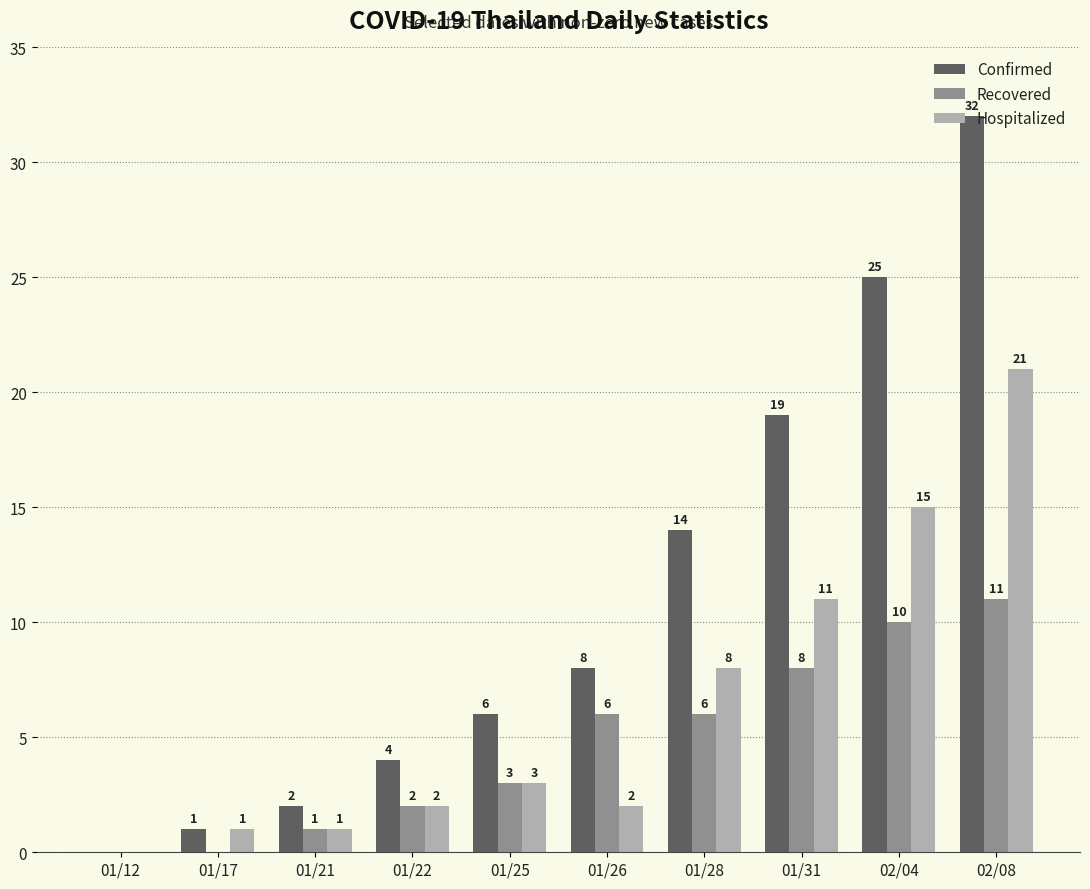

What are all the series names shown in the legend?

Confirmed, Recovered, Hospitalized